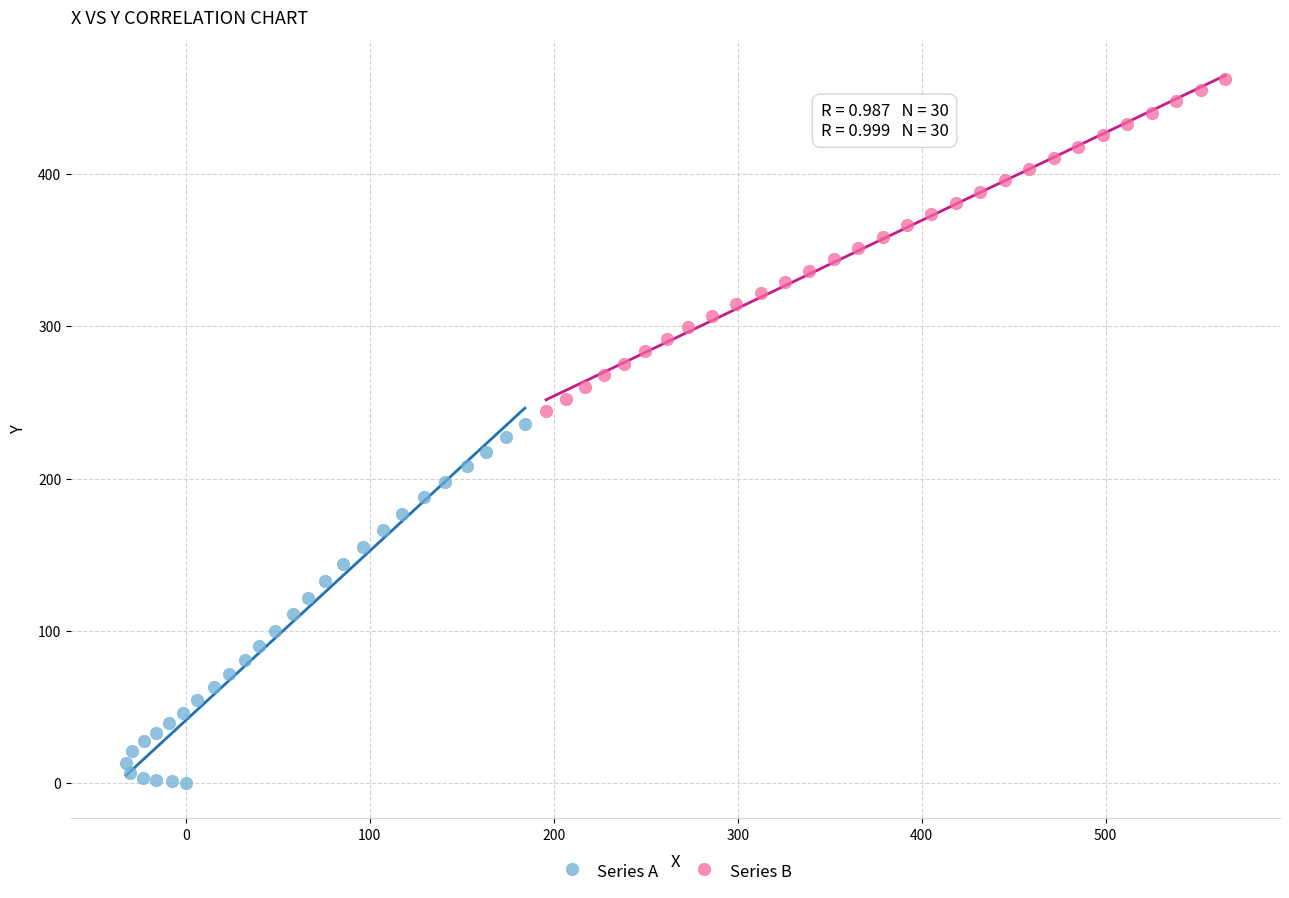

Which series contains the lowest Y value?

Series A